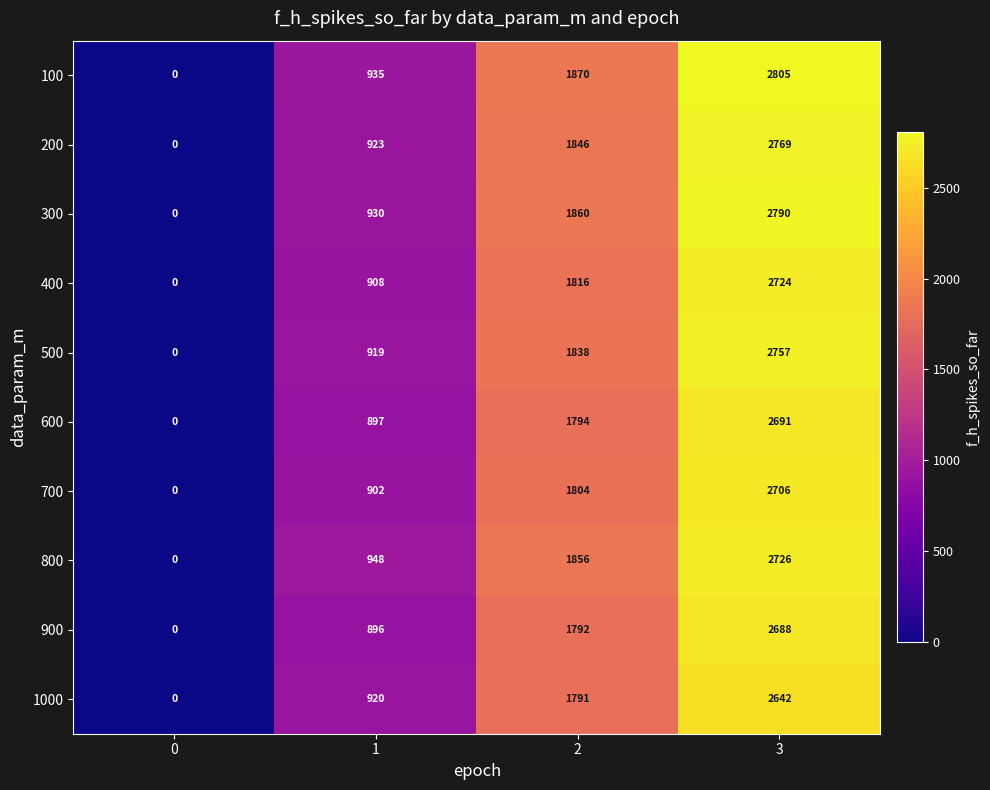

What is the approximate value of 1000 at 1, to the nearest 100?

900